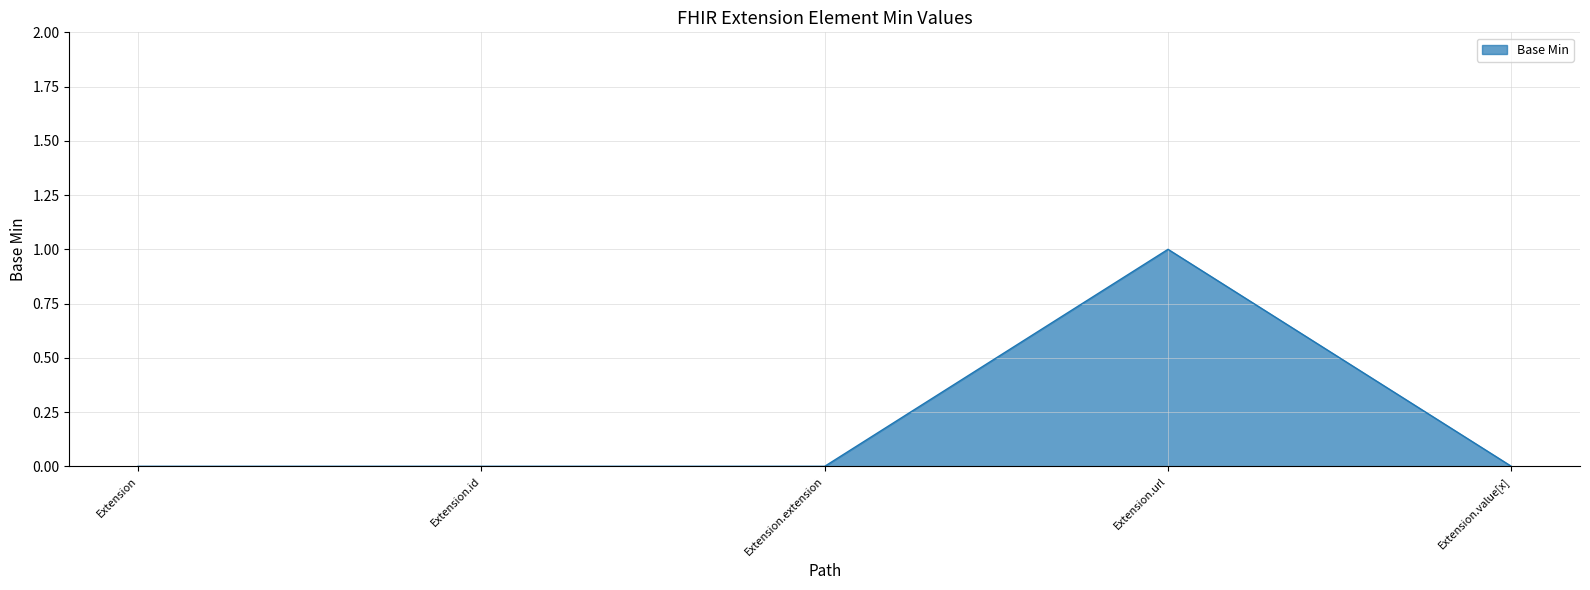

Is it true that the value at Extension.value[x] is 0?

True